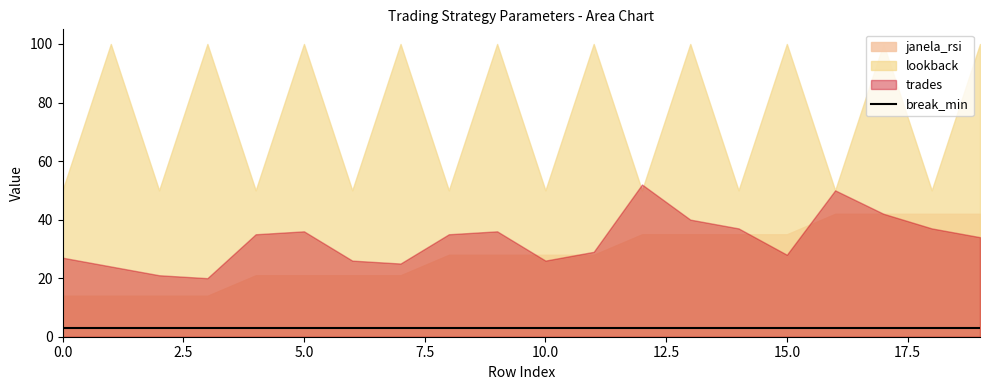

At which label is trades closest to 36?

5